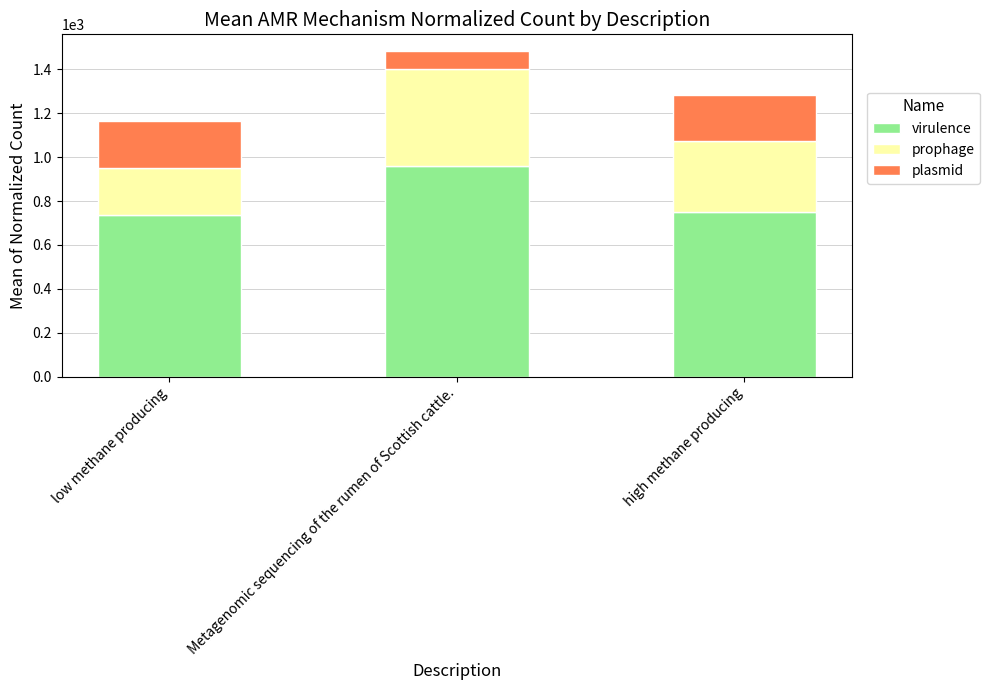

What value does the virulence series have at Metagenomic sequencing of the rumen of Scottish cattle.?

961.7